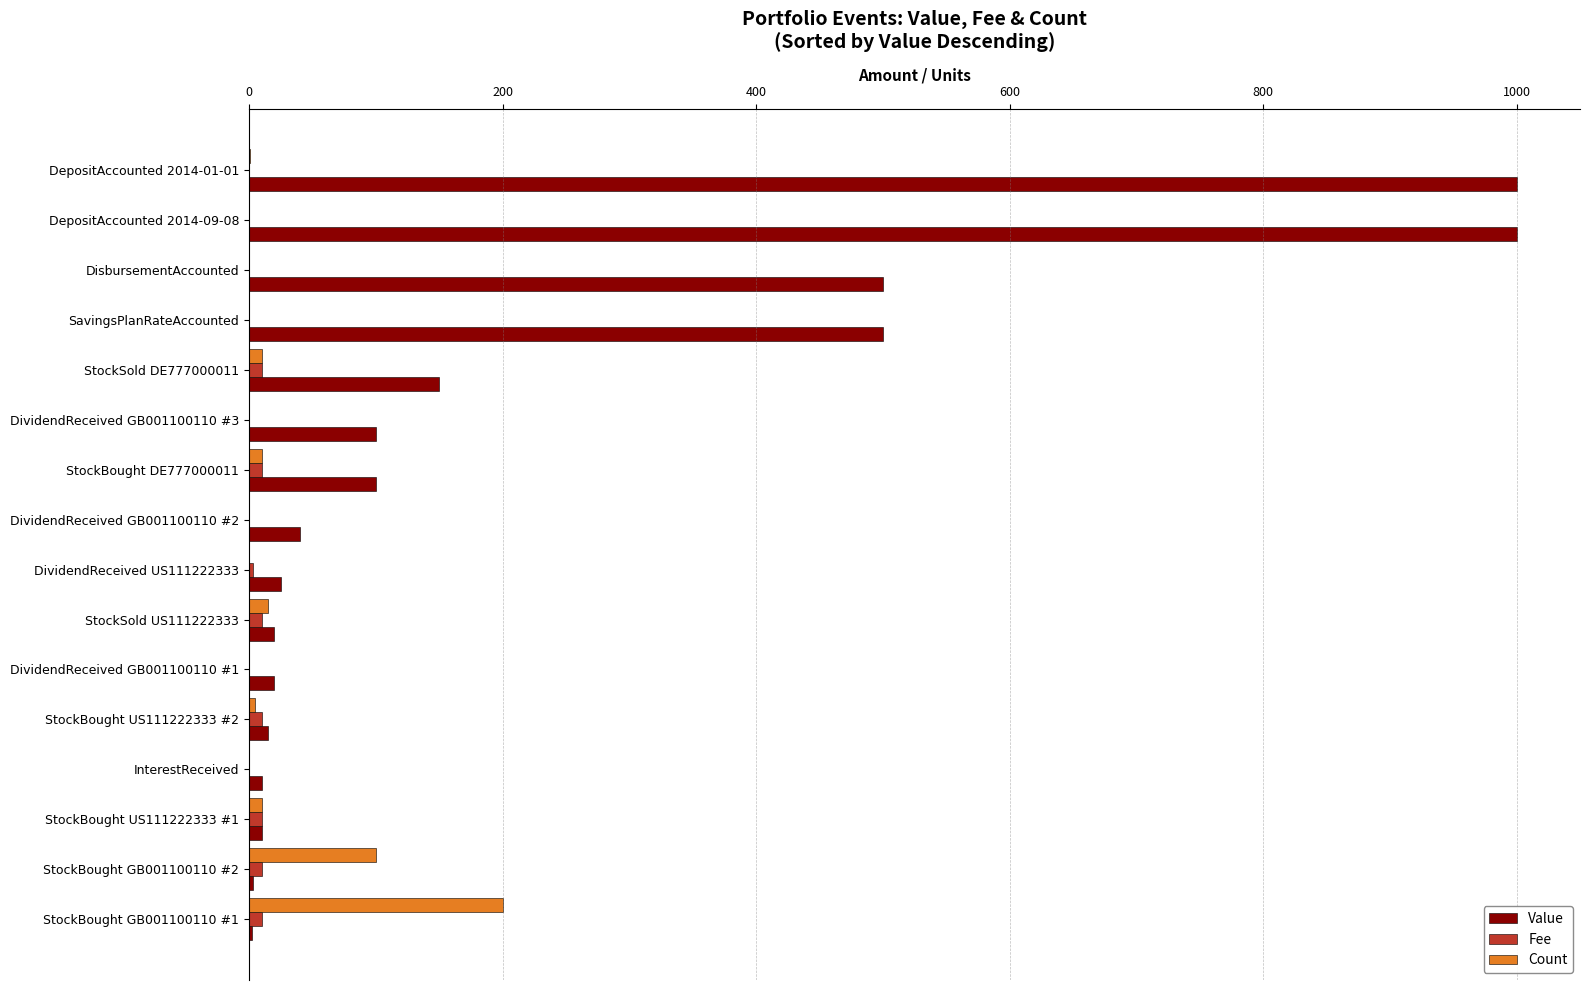

Which series has the largest total across all categories?

Value